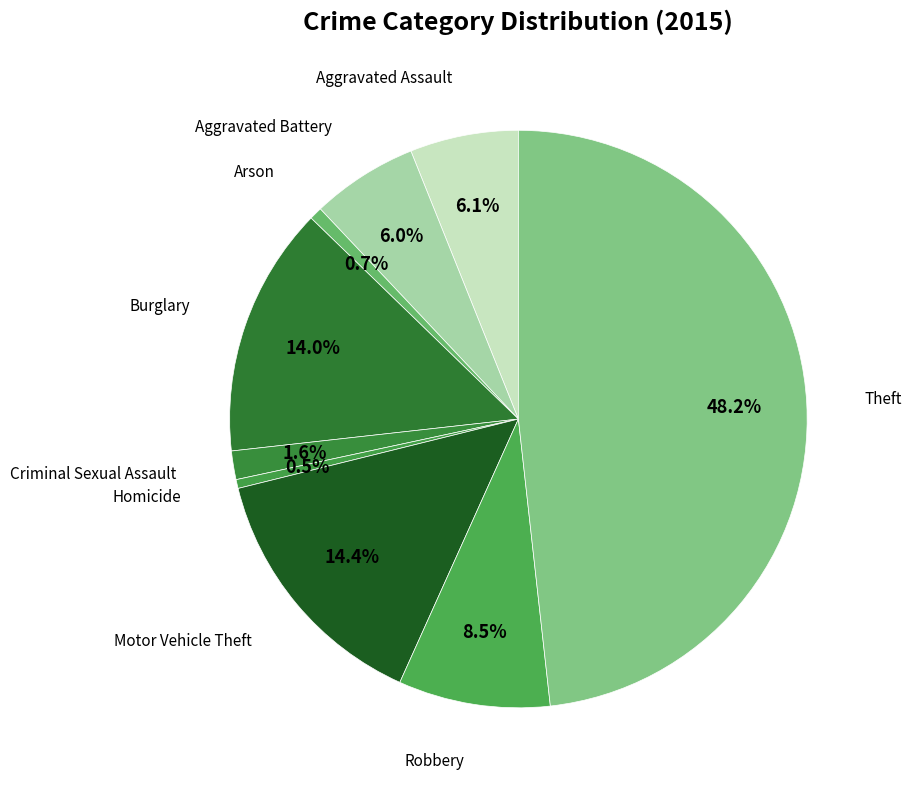

Which slice is the largest?

Theft